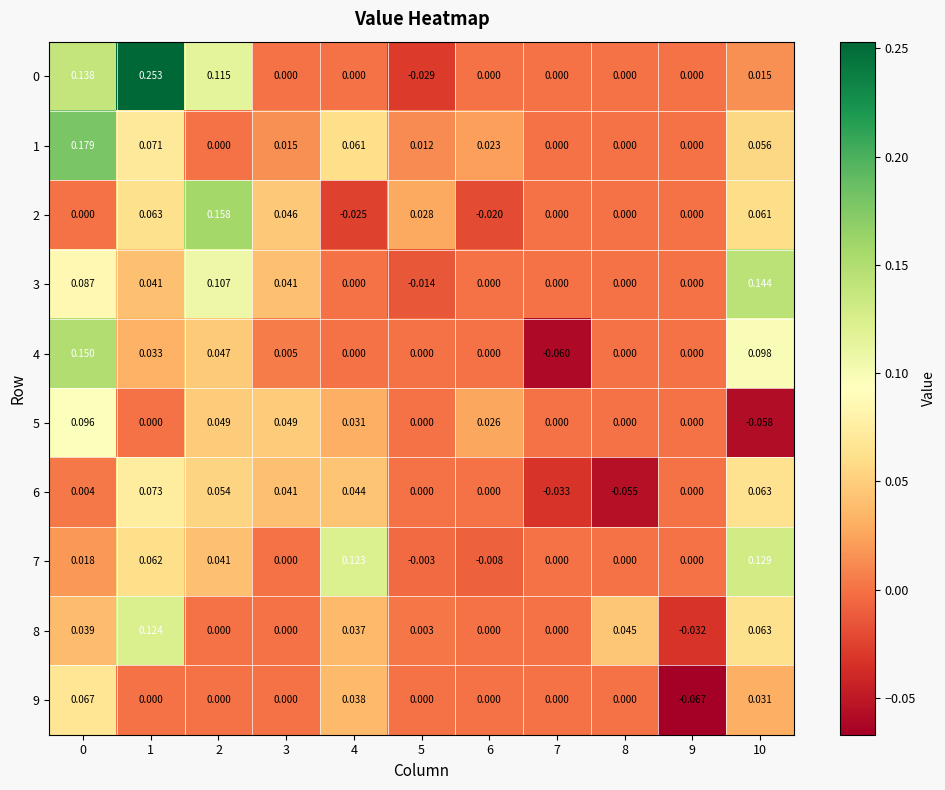

Is the value of 9 at 4 greater than the value of 3 at 5?

Yes